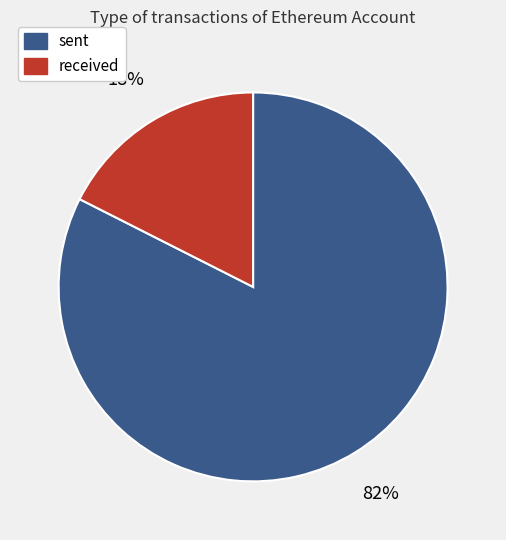

To the nearest percent, what percentage of the pie is sent?

82%